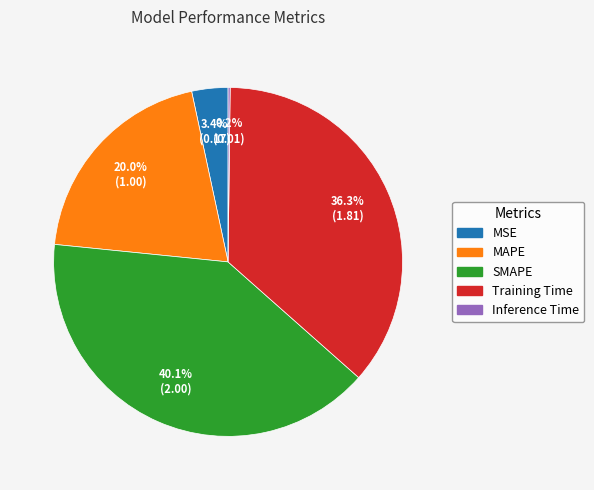

Which category has the biggest portion of the pie?

SMAPE